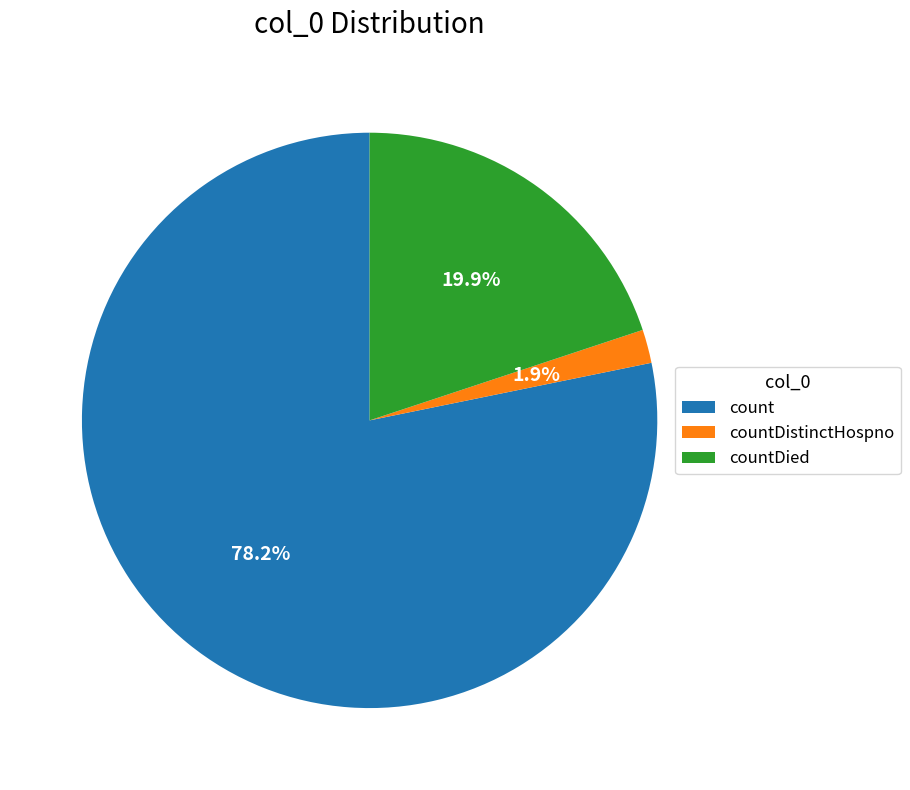

Which category has the biggest portion of the pie?

count